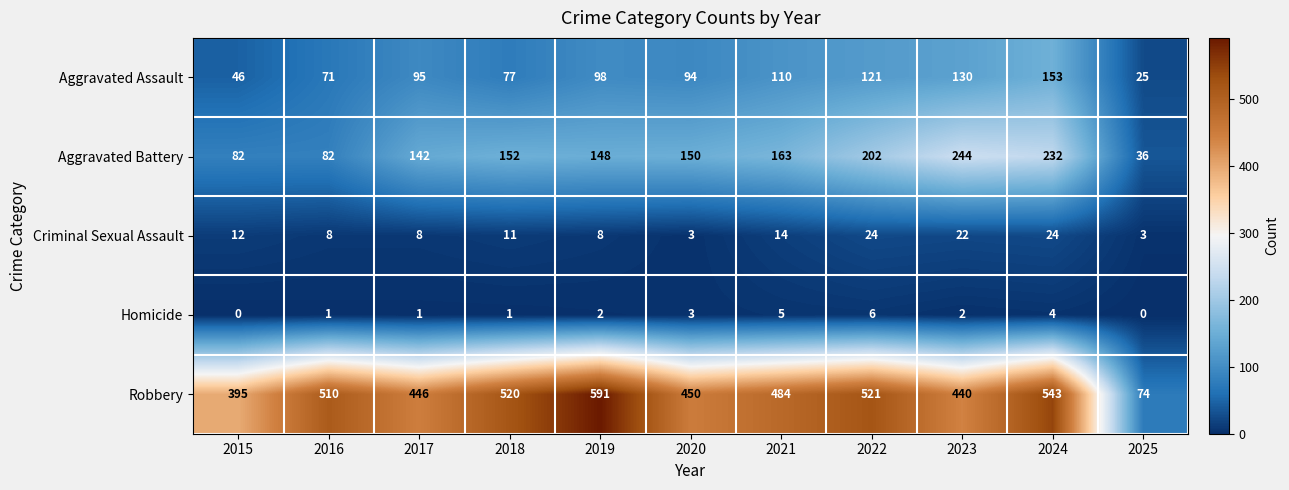

How many series are shown in this chart?

5